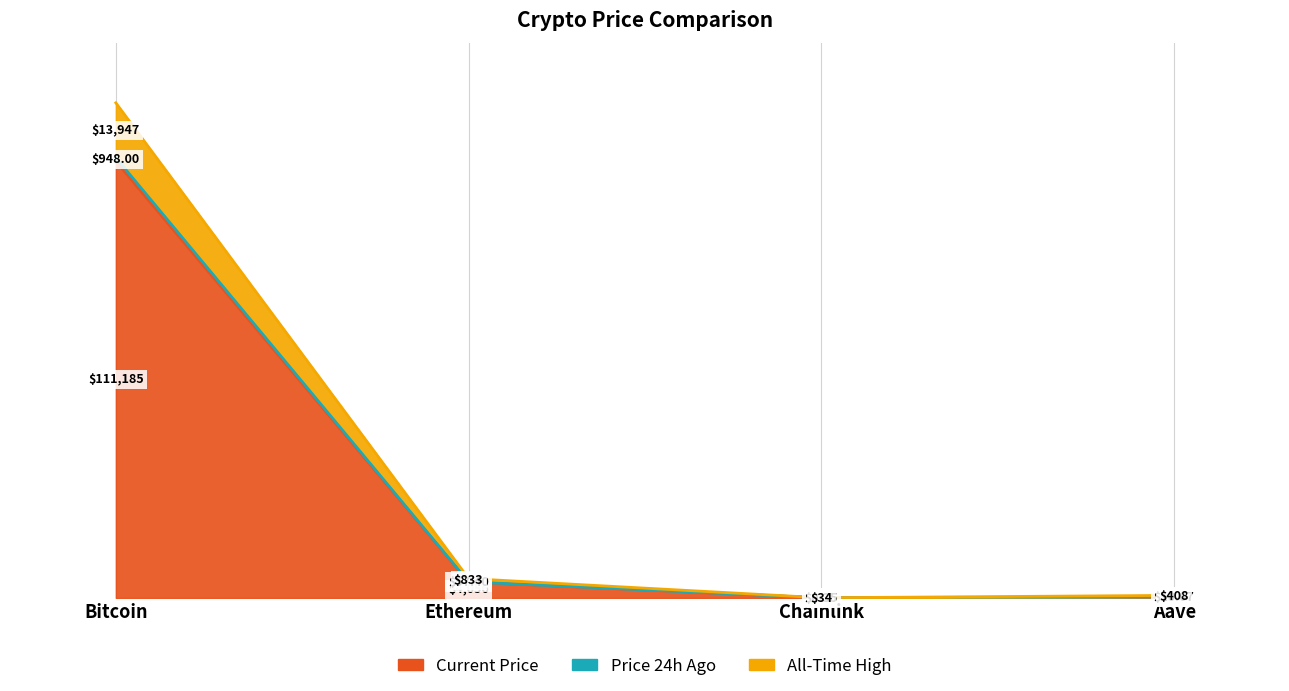

Reading left to right, what are all the values shown in this chart?

price: Bitcoin=111185.0	Ethereum=4055.6	Chainlink=18.4	Aave=243.5
price24hAgo: Bitcoin=112133.0	Ethereum=4113.0	Chainlink=18.7	Aave=254.2
allTimeHigh: Bitcoin=126080.0	Ethereum=4946.1	Chainlink=52.7	Aave=661.7